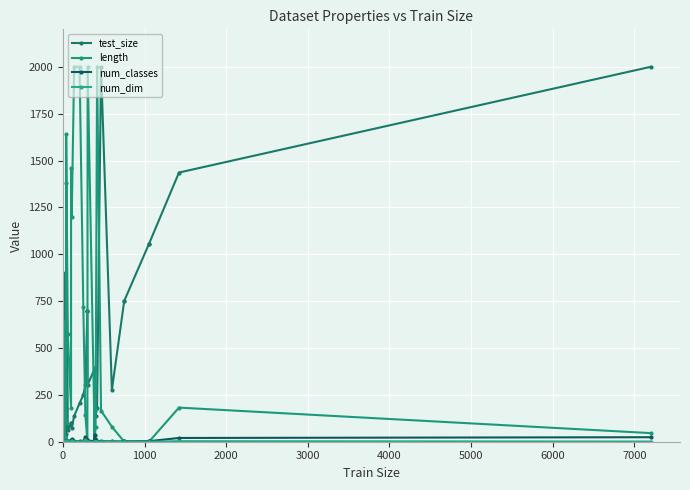

True or false: num_dim and test_size cross at least once.

False